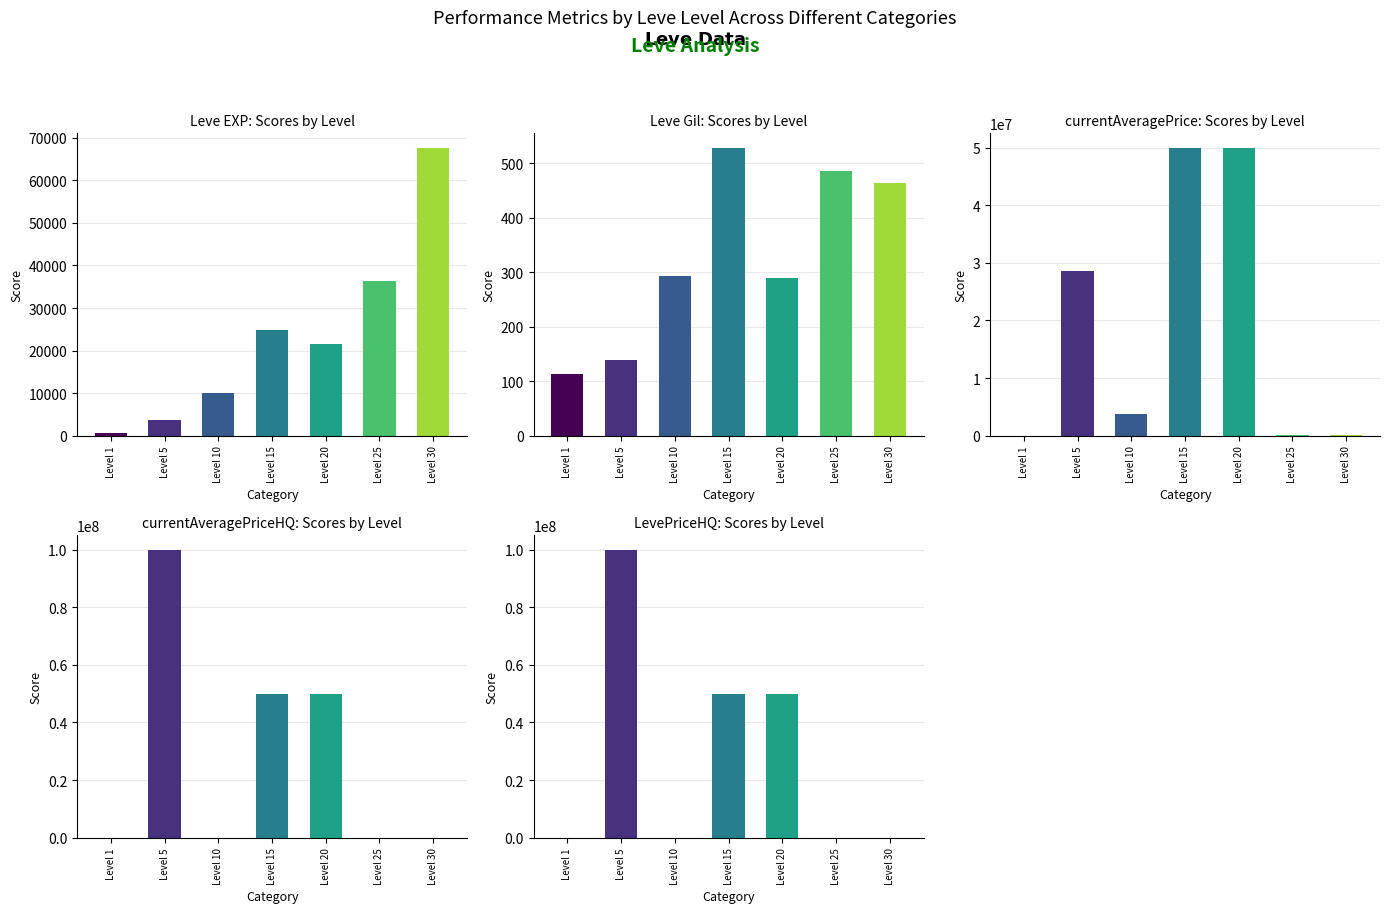

Which series has the widest spread of values?

currentAveragePriceHQ